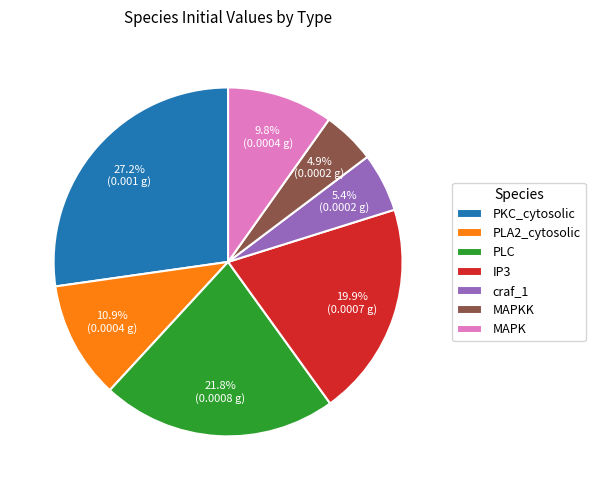

Does any single category account for the majority?

No